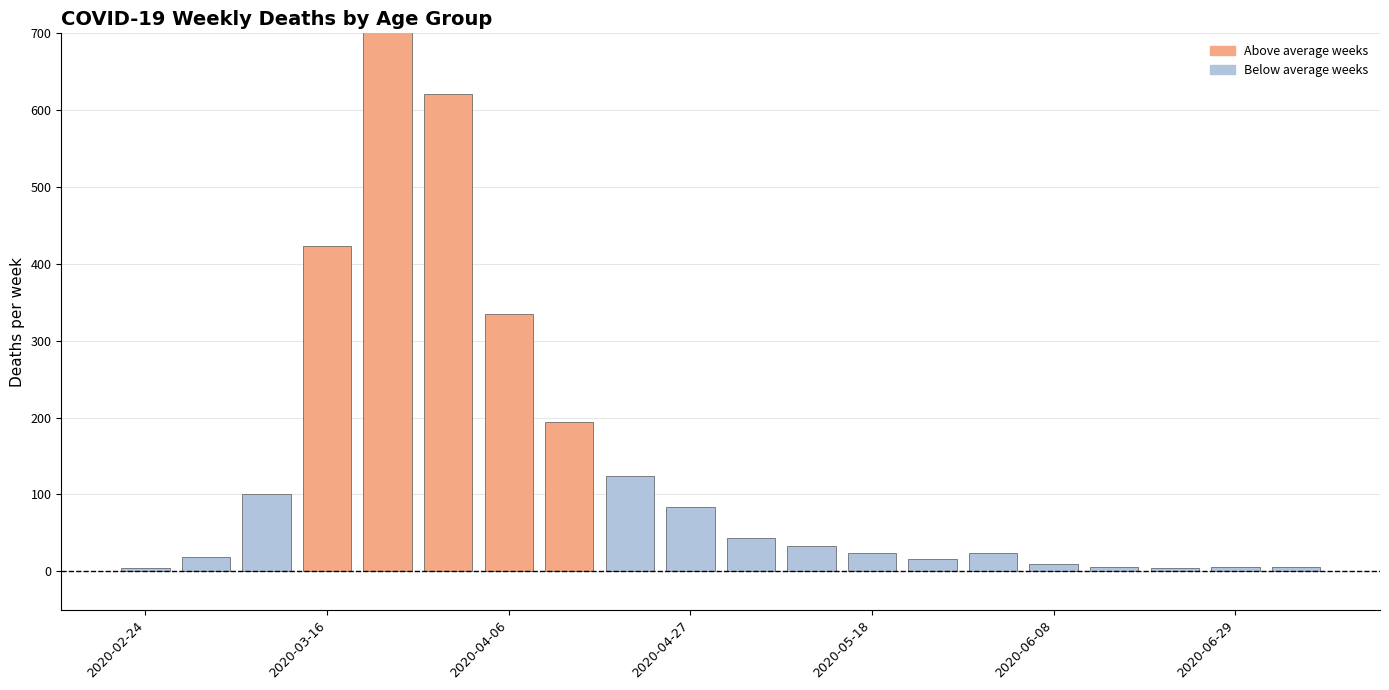

Which category has the lowest value across all series?

2020-02-24